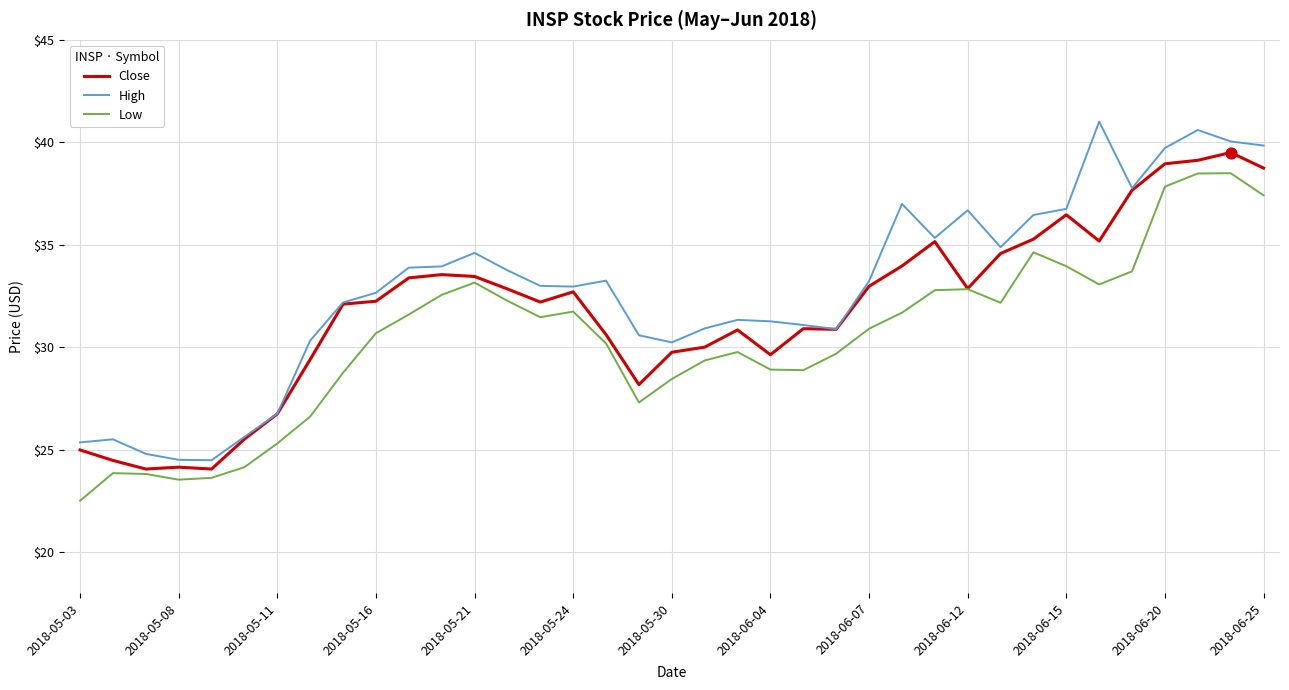

Which series has the widest spread of values?

High